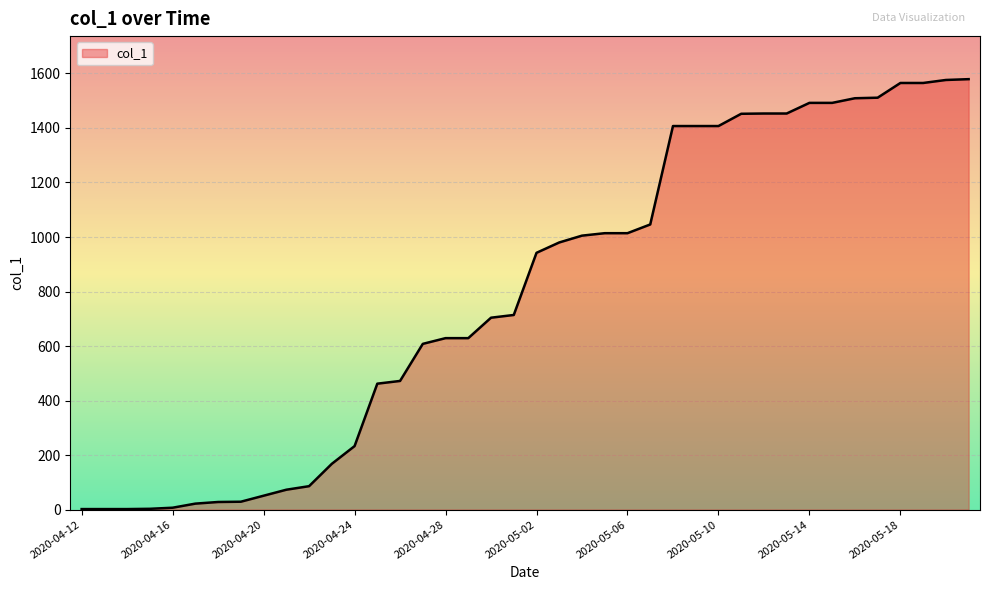

What is the difference between the maximum and minimum values?

1577